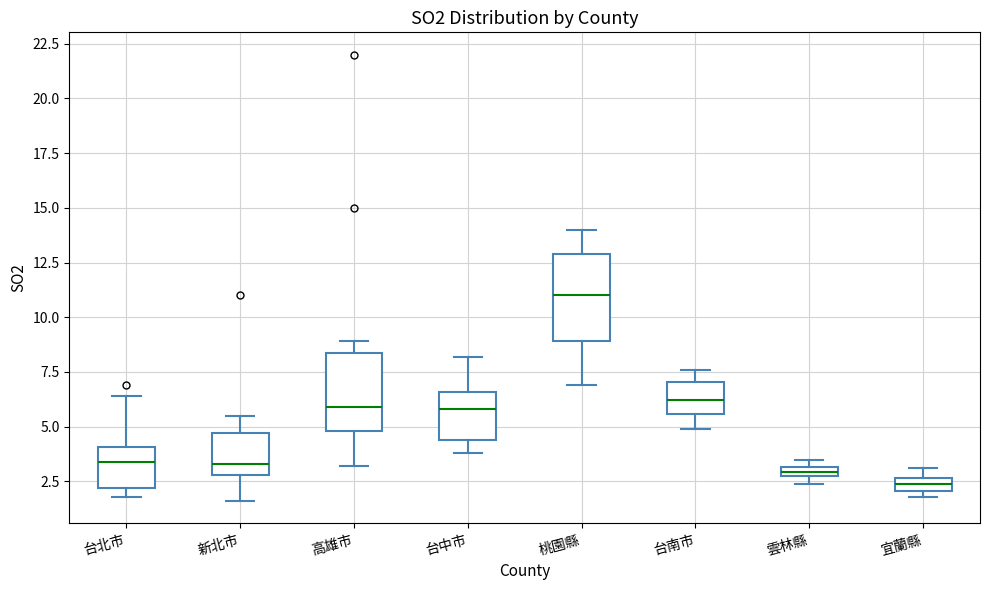

Where is the lower edge of the box for 台北市 on the y-axis? The values are not printed on the chart, so give them approximately, as read against the axis.

2.0